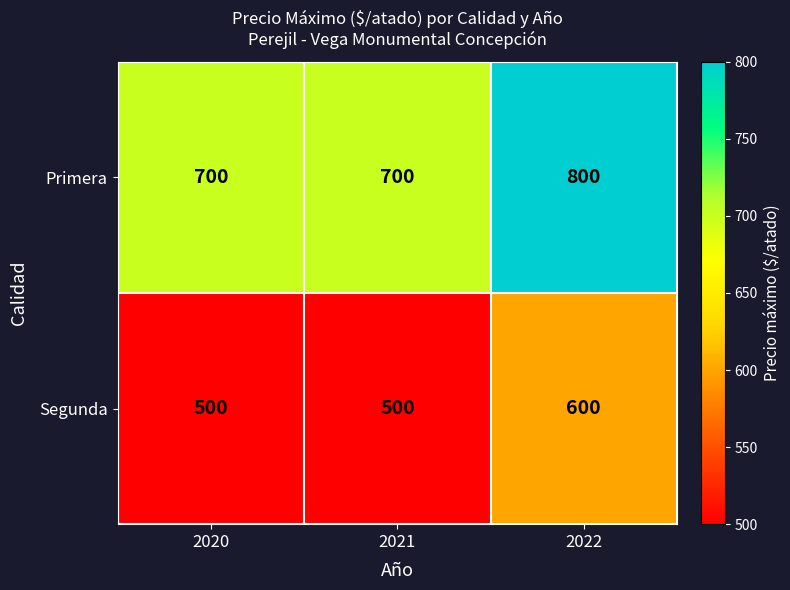

Which label corresponds to the largest value in the chart?

2022